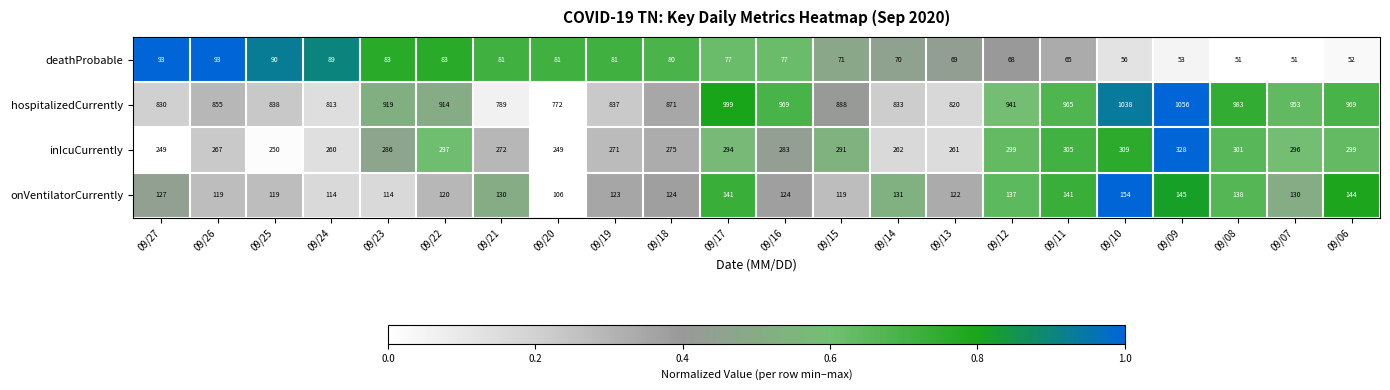

Rank the series at 09/11 from lowest to highest value.

deathProbable, onVentilatorCurrently, inIcuCurrently, hospitalizedCurrently